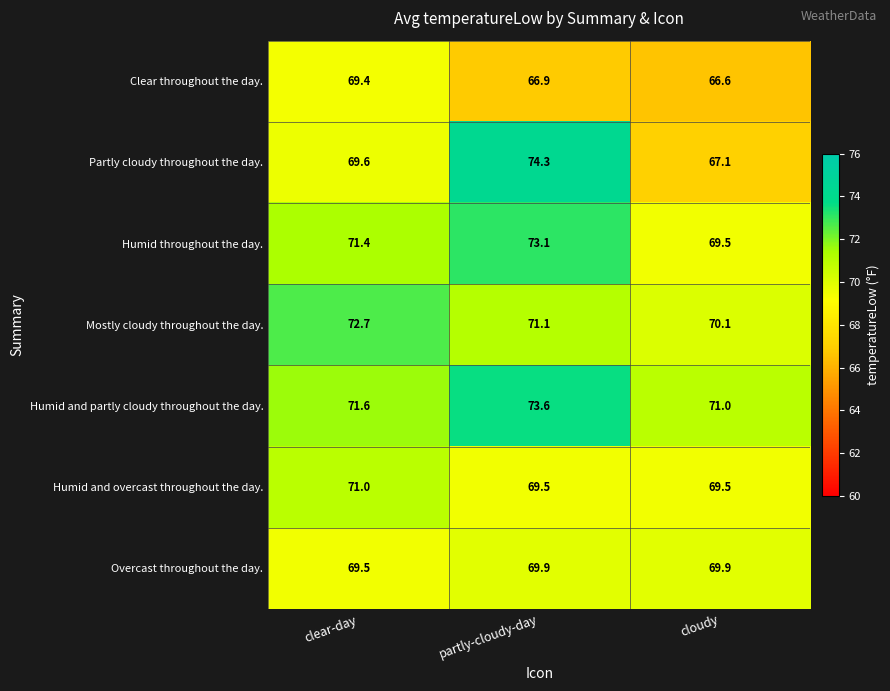

How many series are shown in this chart?

7